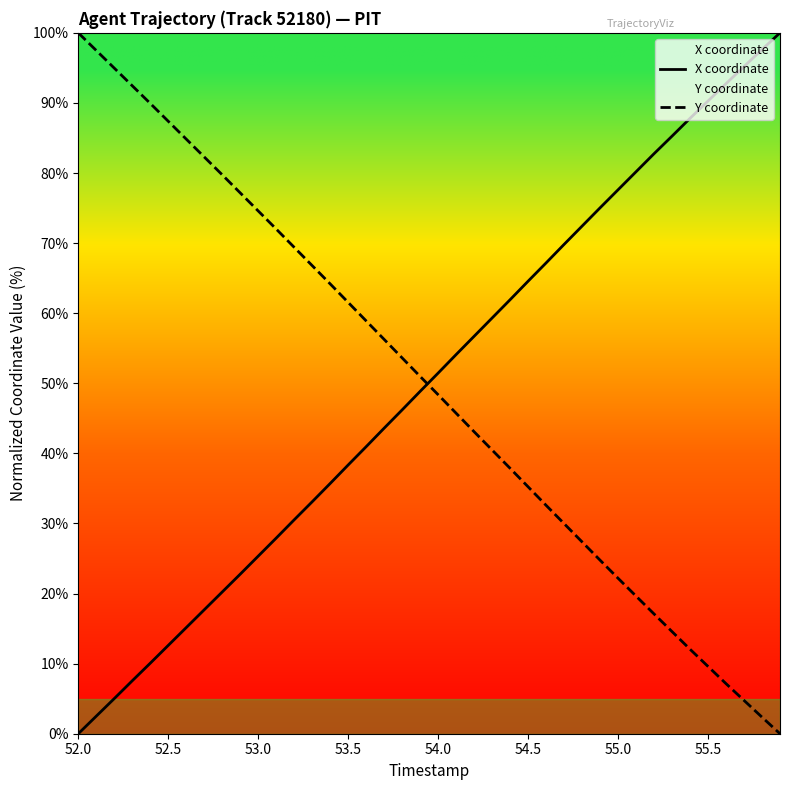

What is the difference between the highest and lowest values at 55.5?

80.7